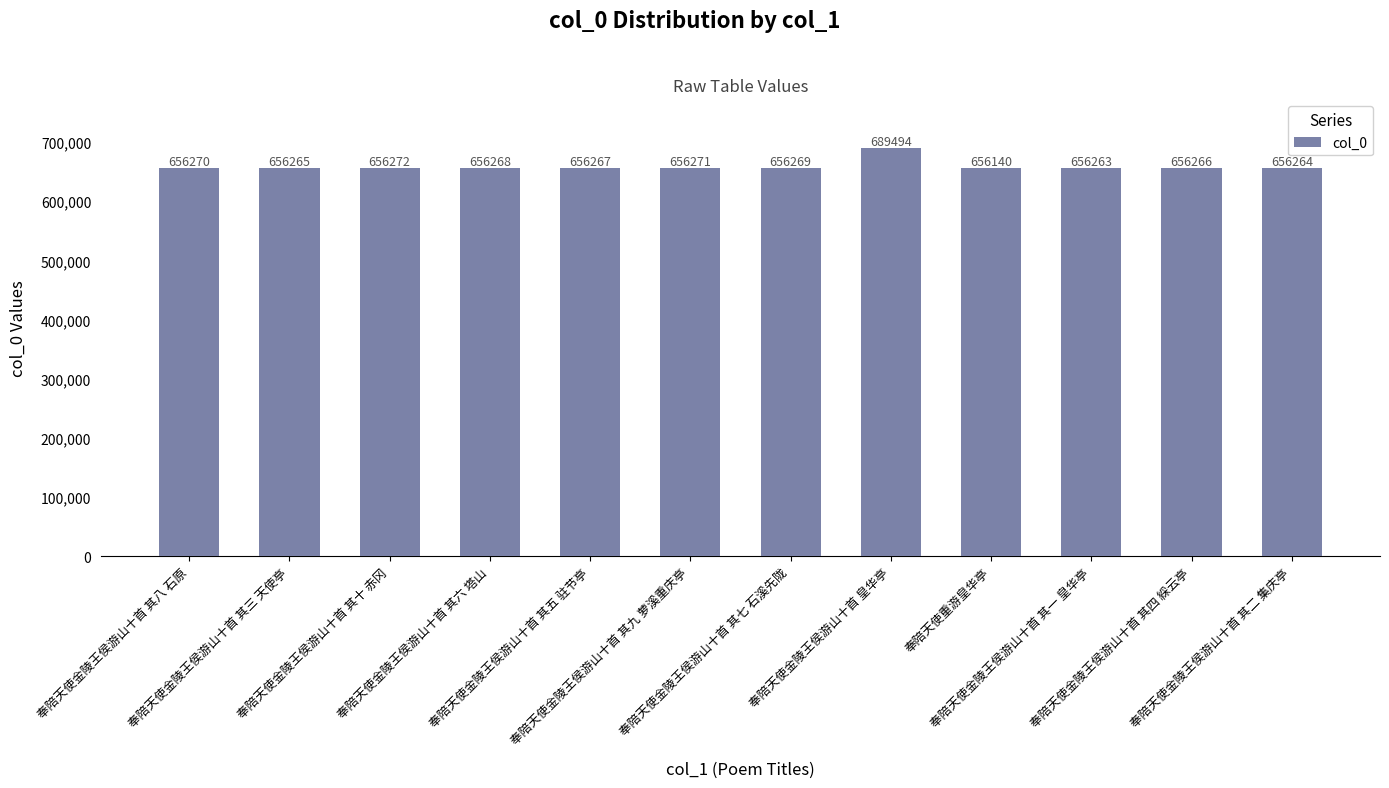

How many bars are there in total?

12